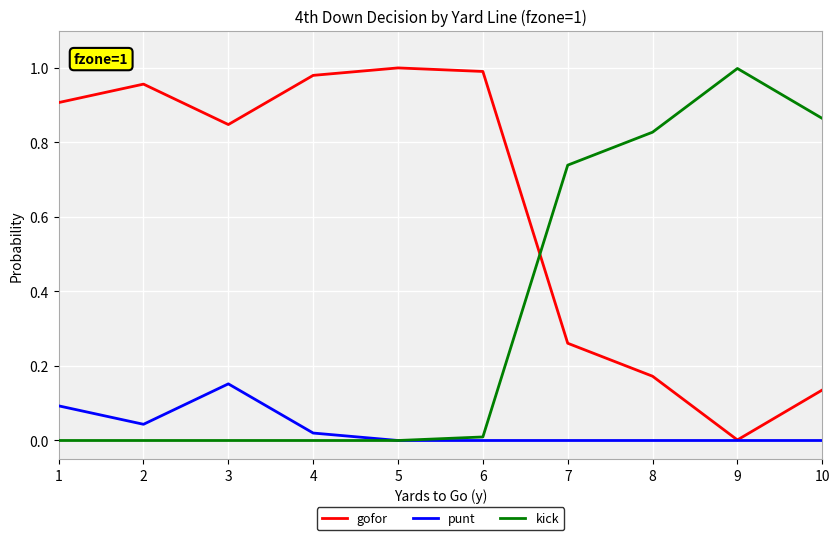

How many intersections are there between kick and gofor?

1